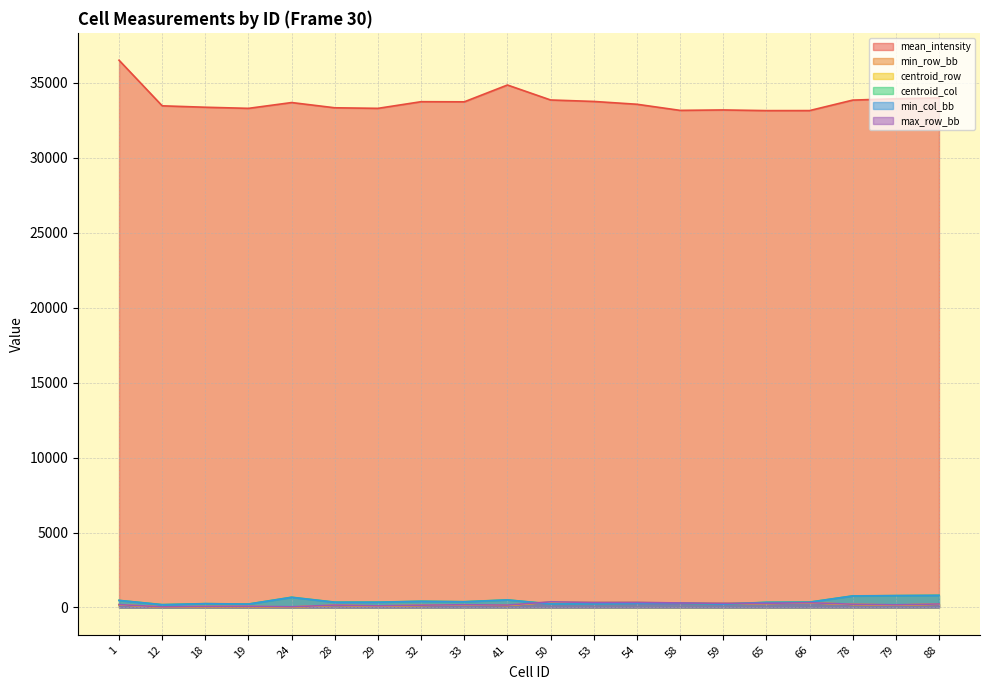

Reading left to right, transcribe all the data shown in this chart.

mean_intensity: 1=36511.6	12=33468.3	18=33373.5	19=33299.9	24=33686.9	28=33337.2	29=33300.1	32=33743.5	33=33735.0	41=34857.3	50=33858.3	53=33760.5	54=33572.9	58=33164.5	59=33193.2	65=33148.3	66=33150.1	78=33849.5	79=33940.7	88=33992.6
min_row_bb: 1=178.0	12=20.0	18=50.0	19=55.0	24=25.0	28=140.0	29=91.0	32=132.0	33=168.0	41=130.0	50=352.0	53=319.0	54=322.0	58=281.0	59=264.0	65=263.0	66=307.0	78=199.0	79=158.0	88=215.0
centroid_row: 1=183.0	12=30.0	18=60.0	19=66.0	24=33.0	28=148.0	29=99.0	32=141.0	33=174.0	41=144.0	50=363.0	53=325.0	54=331.0	58=289.0	59=271.0	65=269.0	66=312.0	78=207.0	79=166.0	88=223.0
centroid_col: 1=472.0	12=191.0	18=256.0	19=228.0	24=683.0	28=355.0	29=355.0	32=415.0	33=386.0	41=506.0	50=240.0	53=245.0	54=280.0	58=286.0	59=226.0	65=345.0	66=358.0	78=771.0	79=793.0	88=812.0
min_col_bb: 1=467.0	12=179.0	18=250.0	19=222.0	24=671.0	28=344.0	29=346.0	32=405.0	33=373.0	41=498.0	50=231.0	53=237.0	54=271.0	58=279.0	59=218.0	65=334.0	66=347.0	78=763.0	79=785.0	88=801.0
max_row_bb: 1=190.0	12=39.0	18=71.0	19=78.0	24=43.0	28=158.0	29=108.0	32=152.0	33=181.0	41=158.0	50=376.0	53=334.0	54=340.0	58=299.0	59=279.0	65=276.0	66=318.0	78=216.0	79=175.0	88=233.0